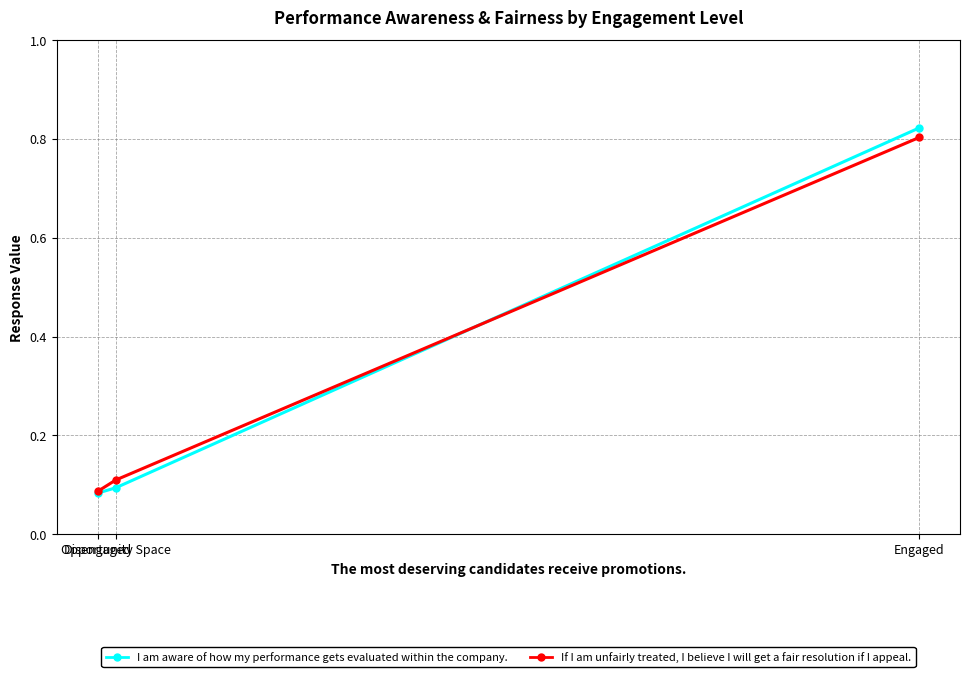

At which category is the sum across all series the highest?

Engaged